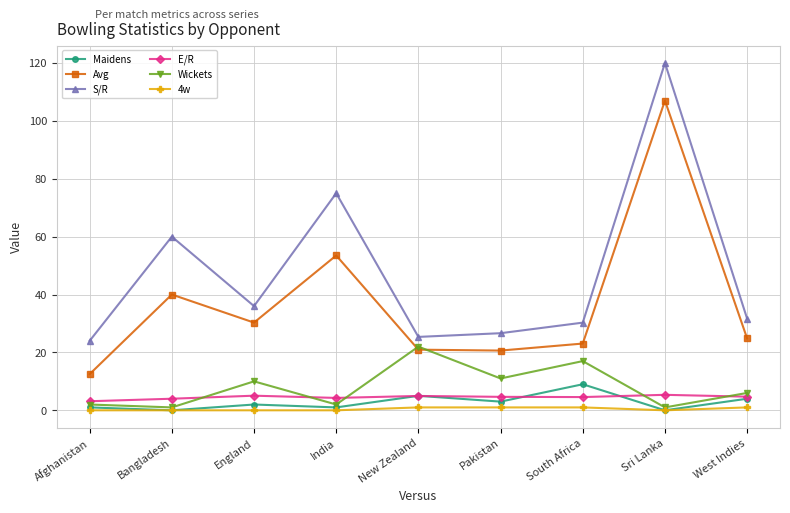

The value of E/R at Pakistan is 4.7. True or false?

True